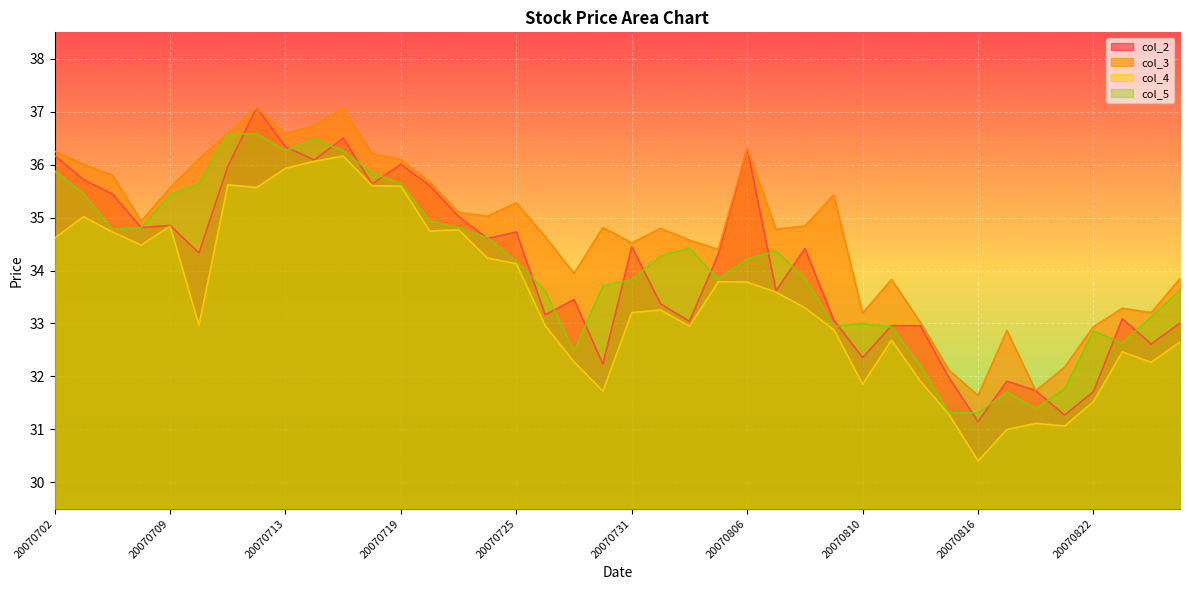

What is the lowest value of the col_4 series?

30.4